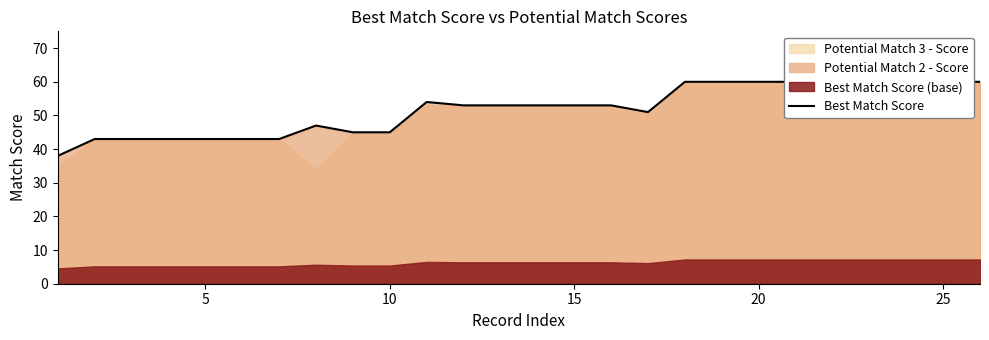

True or false: the data shows 93 at 20.

False